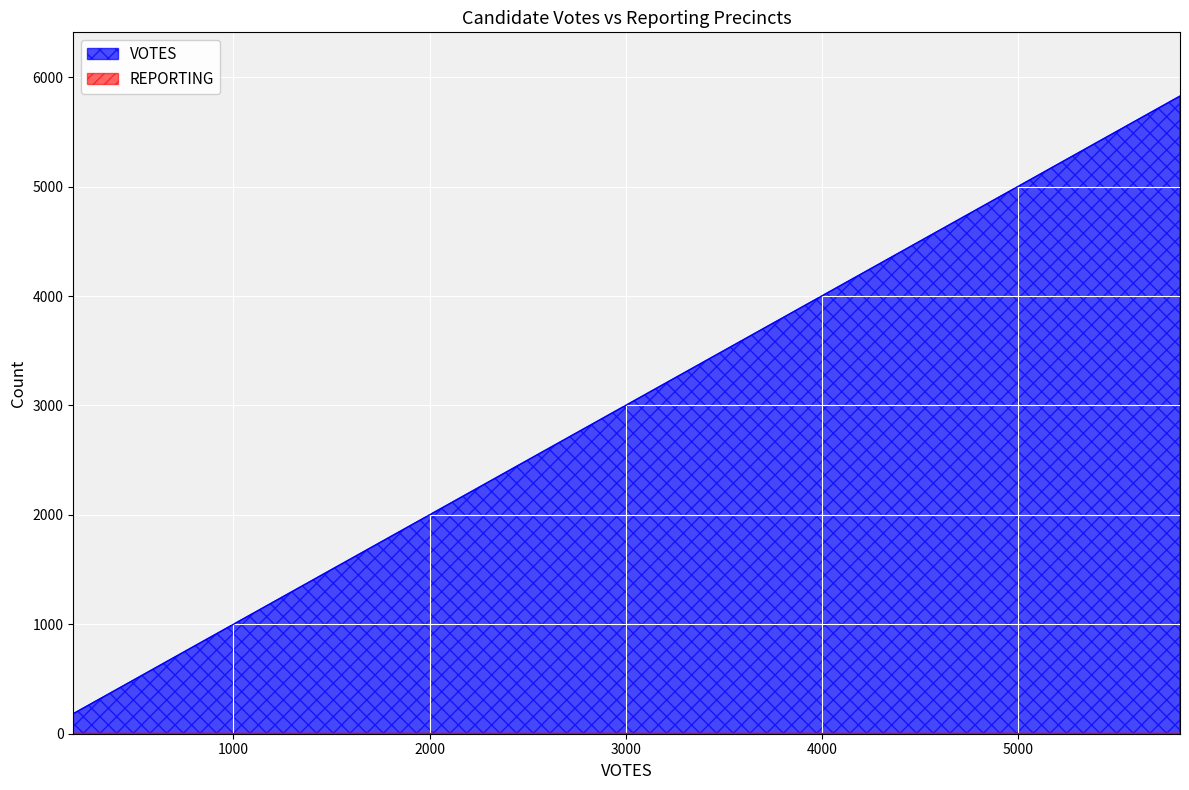

What is the lowest value of the VOTES series?

183